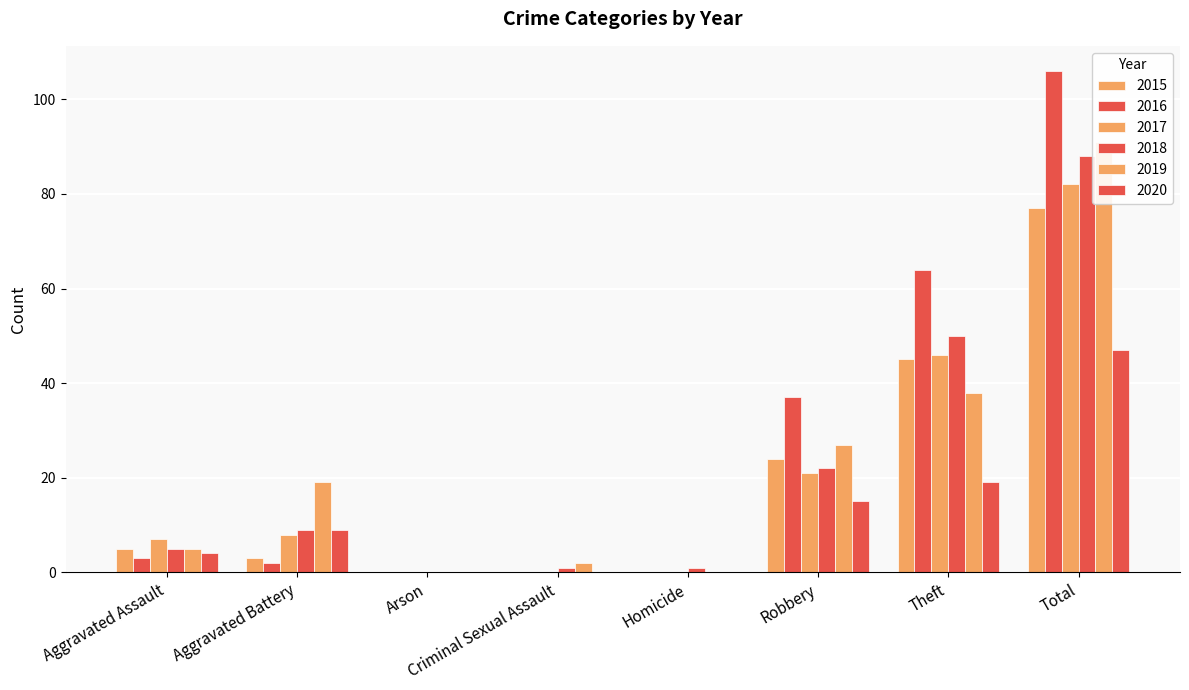

Where does the 2016 series first go above 3?

Robbery